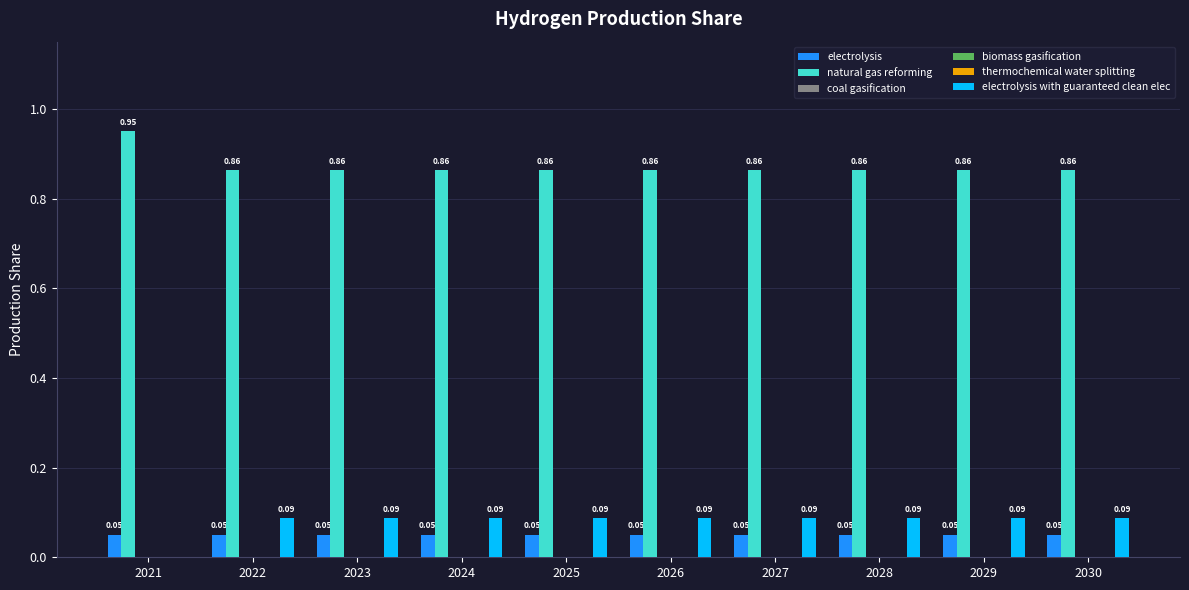

At 2028, list the series in order from largest to smallest.

natural gas reforming, electrolysis with guaranteed clean elec, electrolysis, coal gasification, biomass gasification, thermochemical water splitting